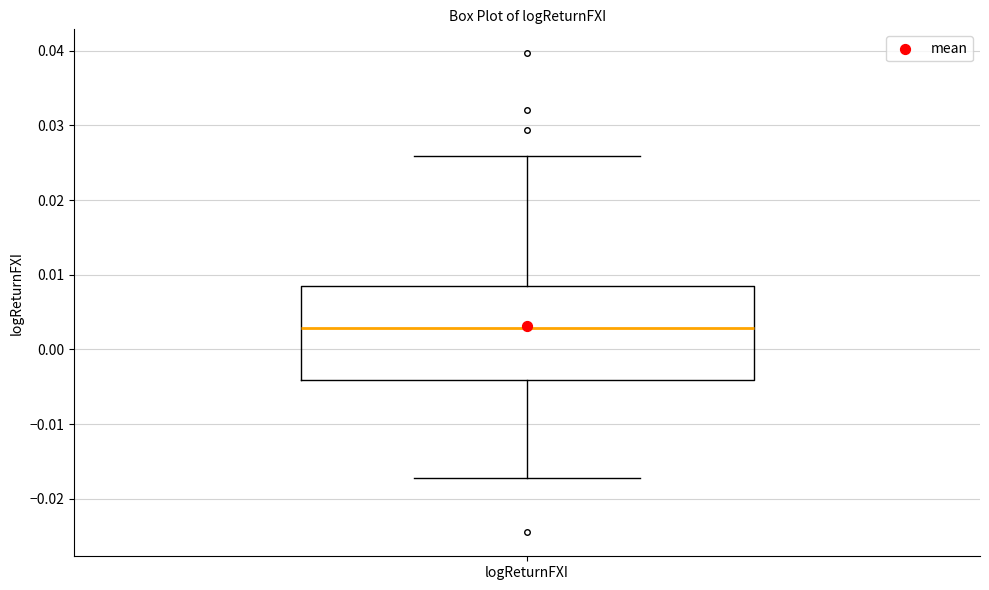

Transcribe this box plot: give where the median line is, the range the box spans, and where the two whiskers end, as read against the y-axis. The values are not printed on the chart, so give them approximately, as read against the axis.

median 0.003, box -0.004 to 0.008, whiskers -0.017 to 0.026